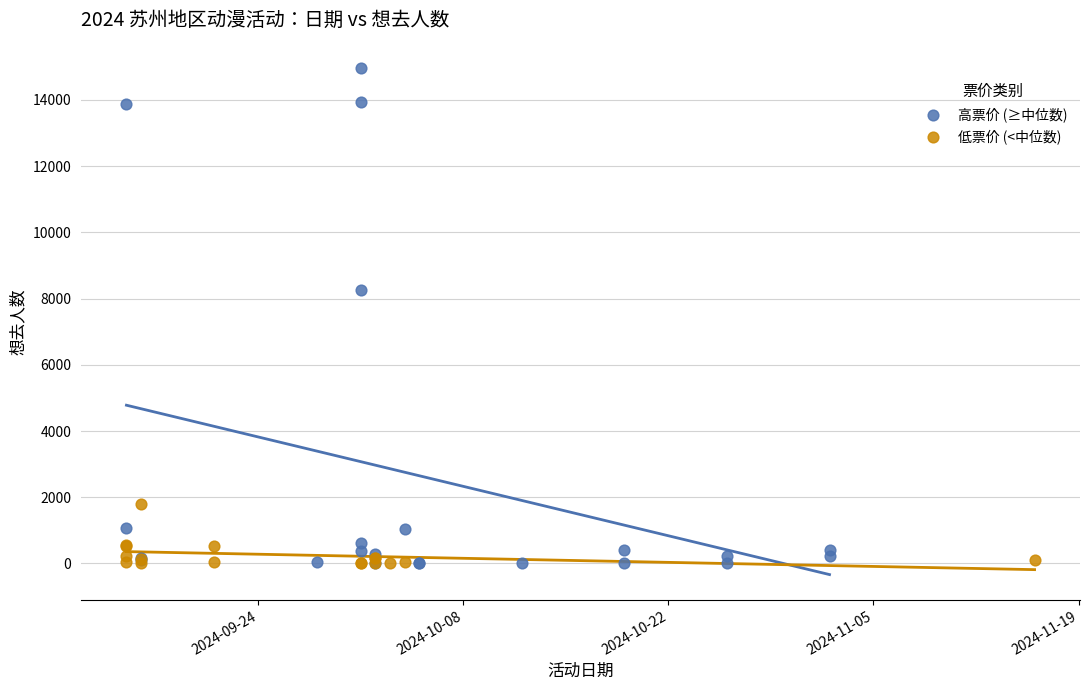

Which series has the largest Y range (max minus min)?

高票价 (≥中位数)